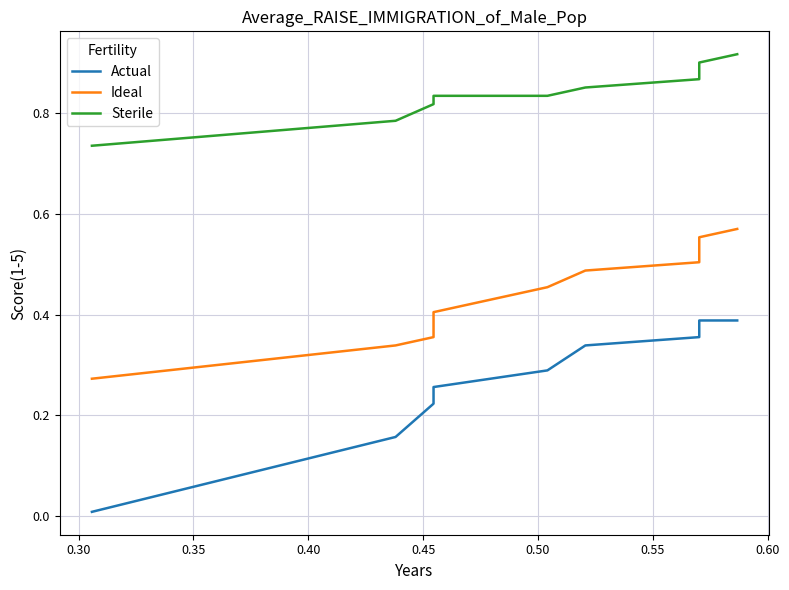

The value of Sterile at 9 is 1.4. True or false?

False